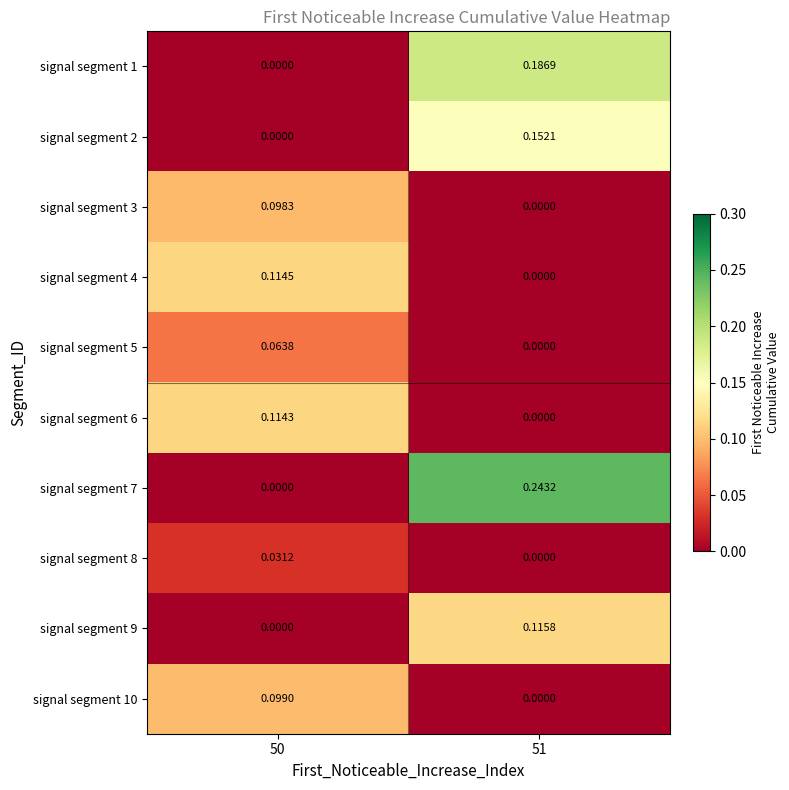

Is the value of signal segment 9 at 51 greater than the value of signal segment 5 at 50?

Yes